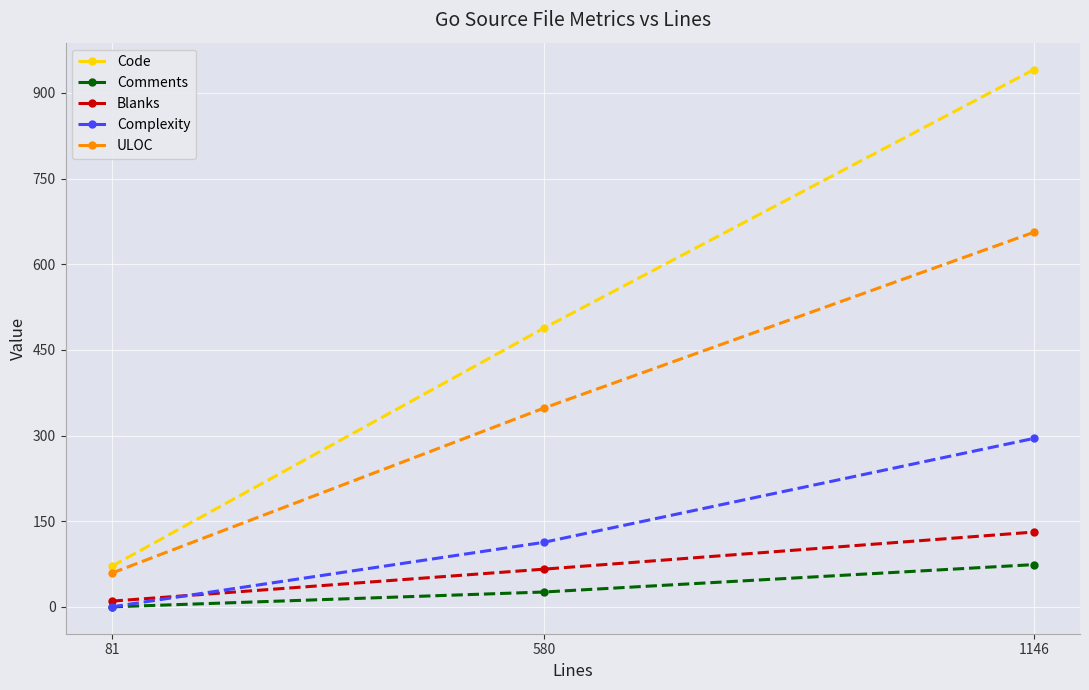

What is the average value of the Comments series?

33